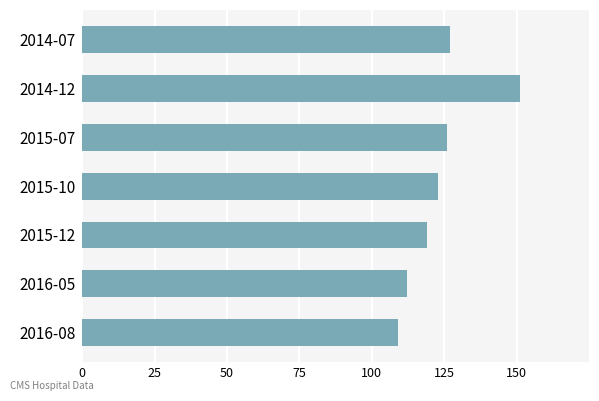

How many series are shown in this chart?

1